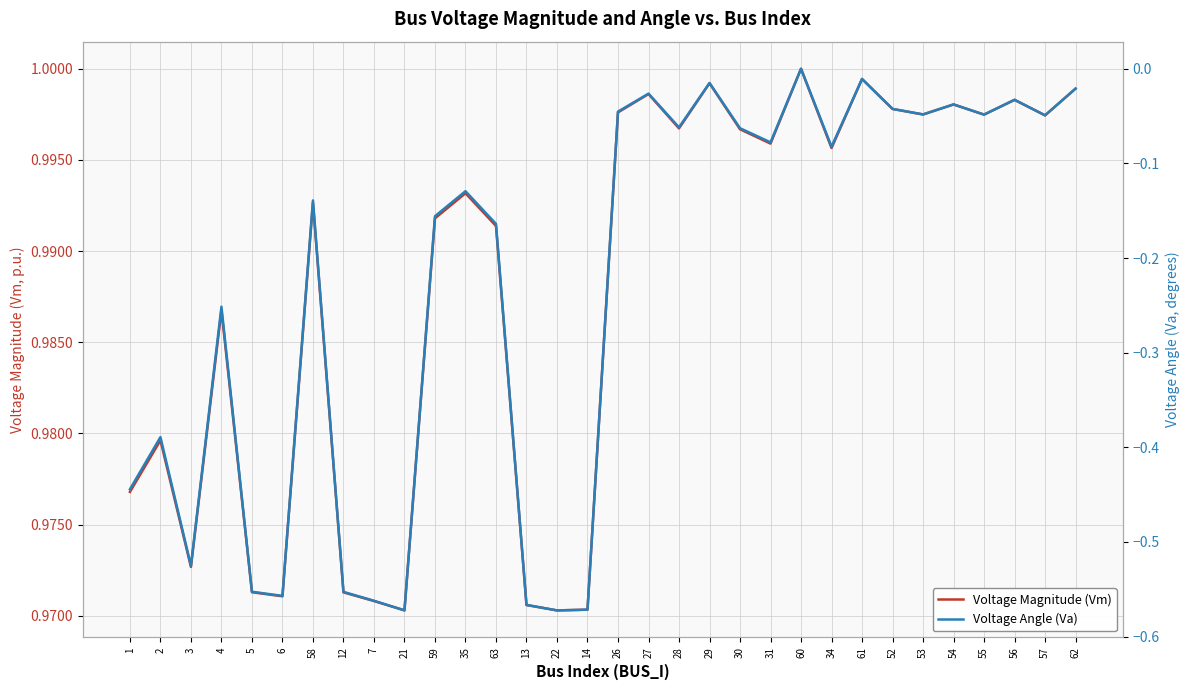

True or false: Voltage Angle (Va) has a value of -0.0 at 56.

True